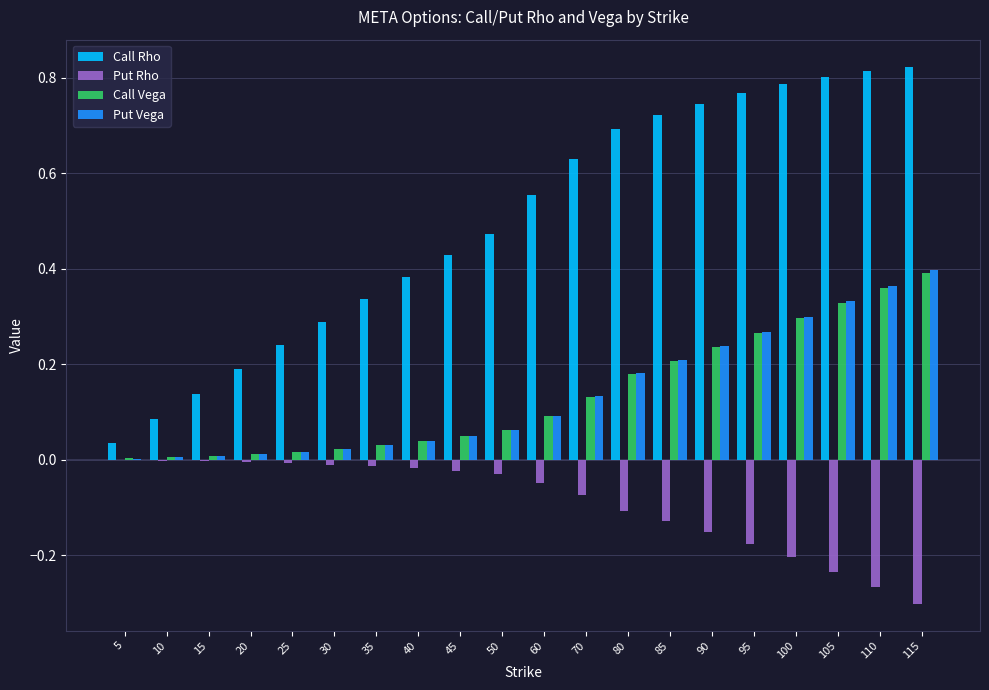

What is the sum of all Put Rho values?

-1.8